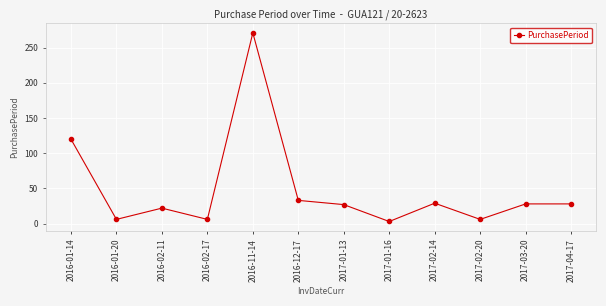

The chart shows a value of 14 at 2017-04-17. True or false?

False